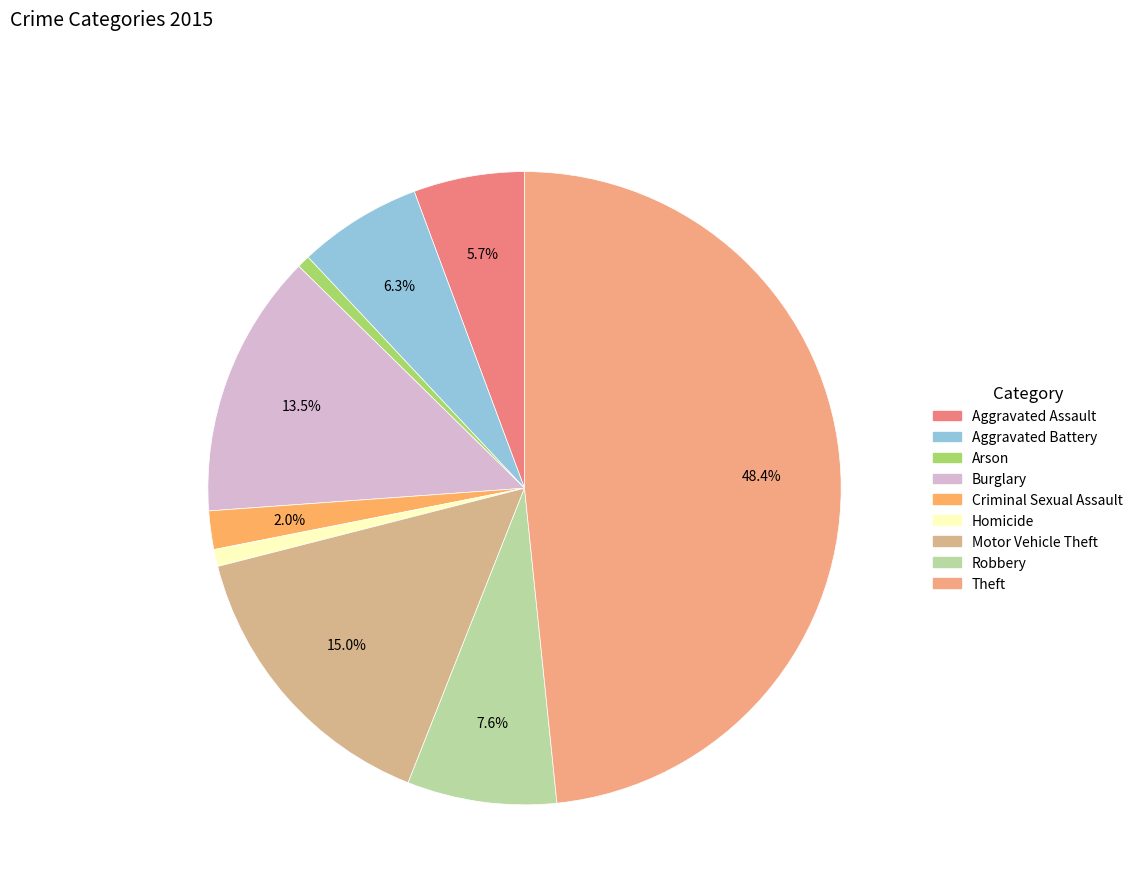

How many segments does this pie chart have?

9